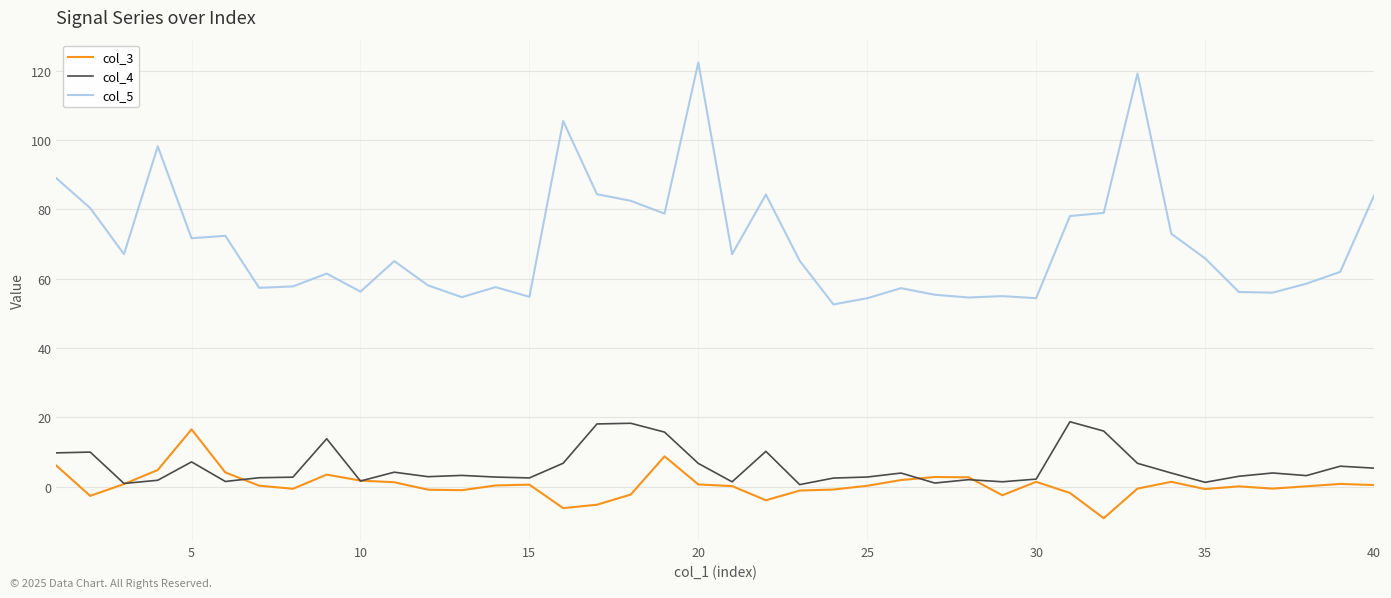

Rank the series by their maximum value, from lowest to highest.

col_3, col_4, col_5